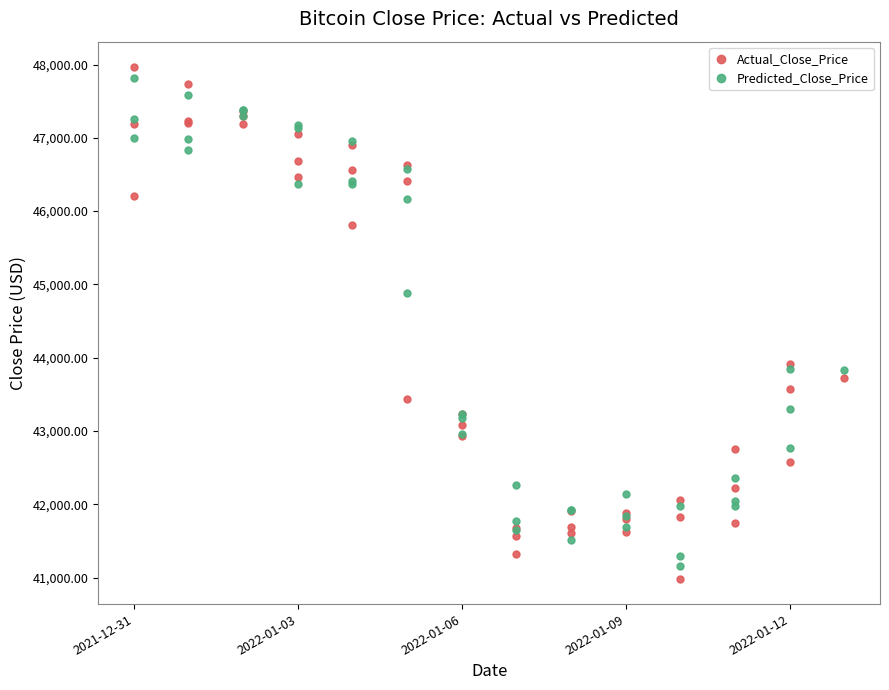

Which series has the largest range (max minus min)?

Actual_Close_Price